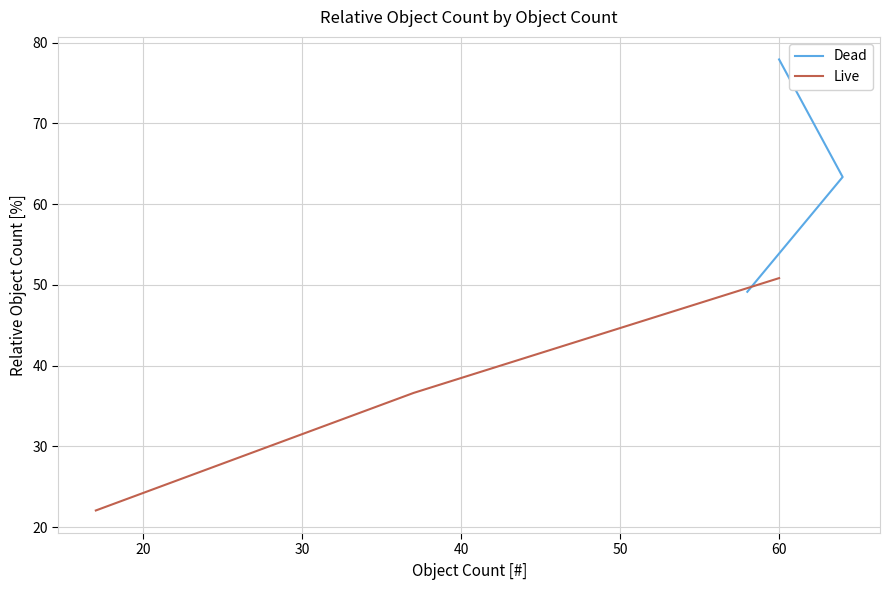

Which has a higher value, 10 or 30?

10